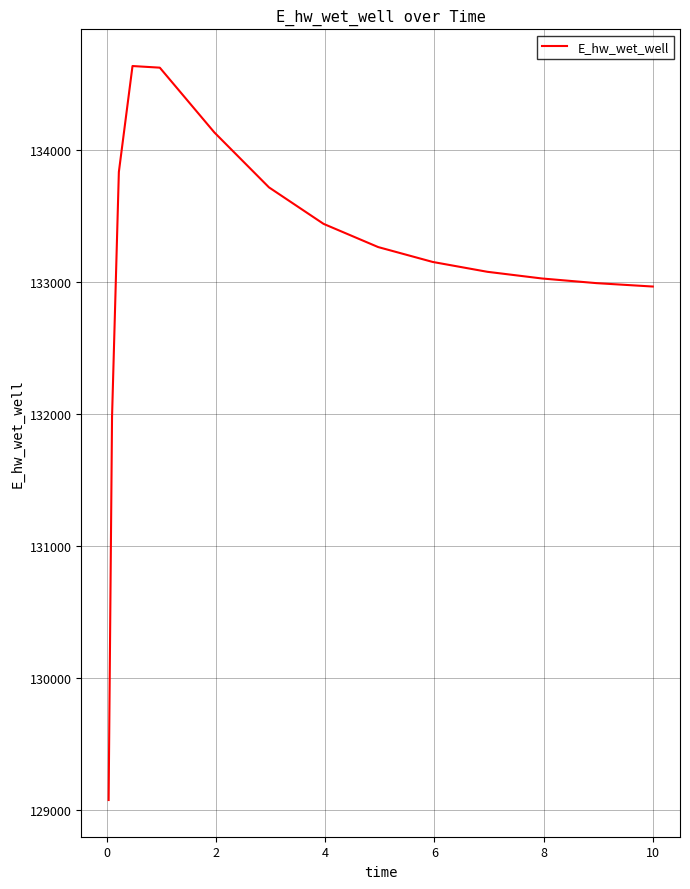

What is the greatest value displayed?

134640.0